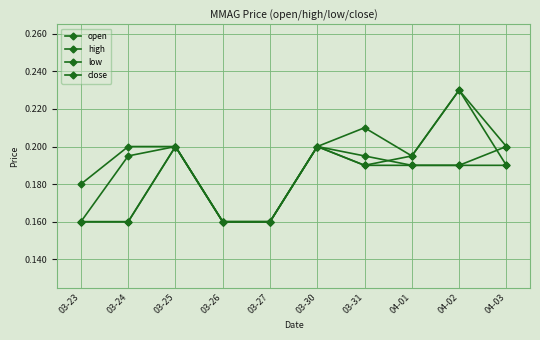

Is the value of close at 04-03 greater than the value of high at 03-23?

Yes